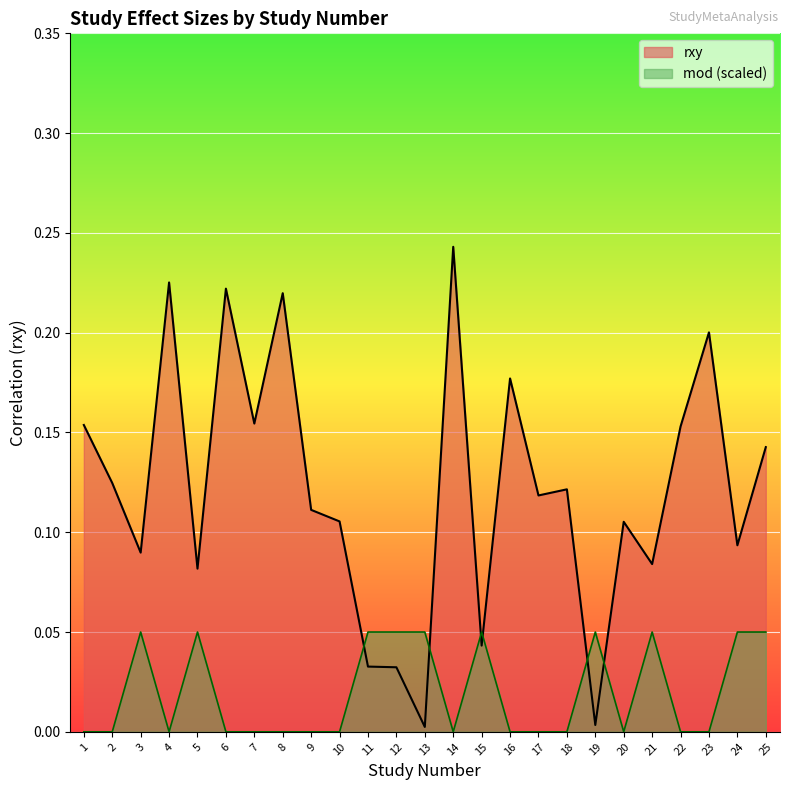

What is the average value of the rxy series?

0.1